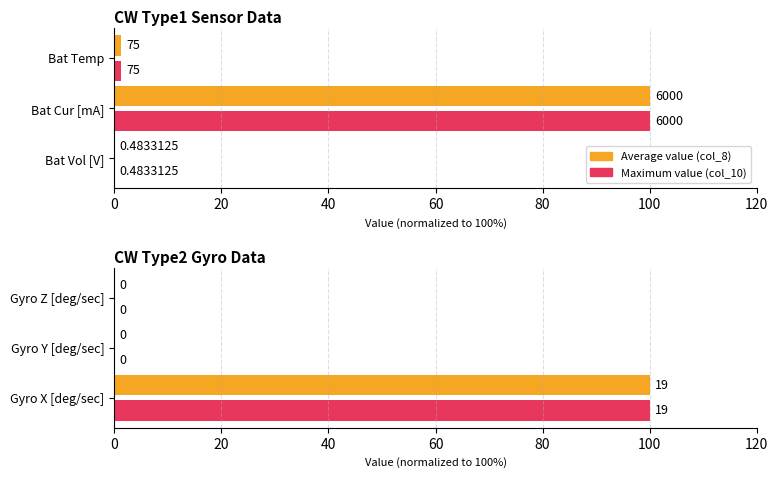

What are all the series names shown in the legend?

Average value (col_8), Maximum value (col_10)